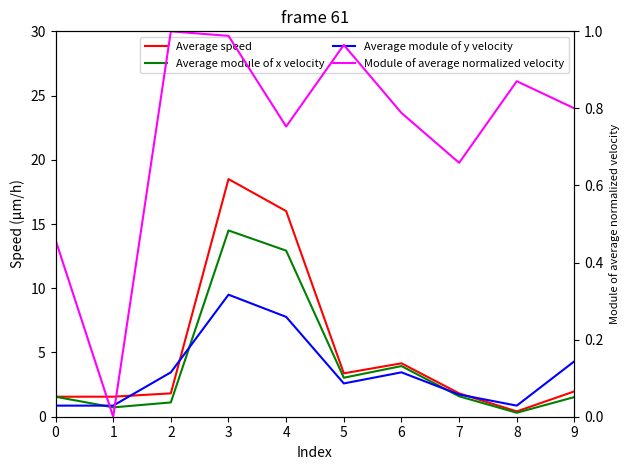

How many interior local valleys does the Average module of x velocity series have?

3